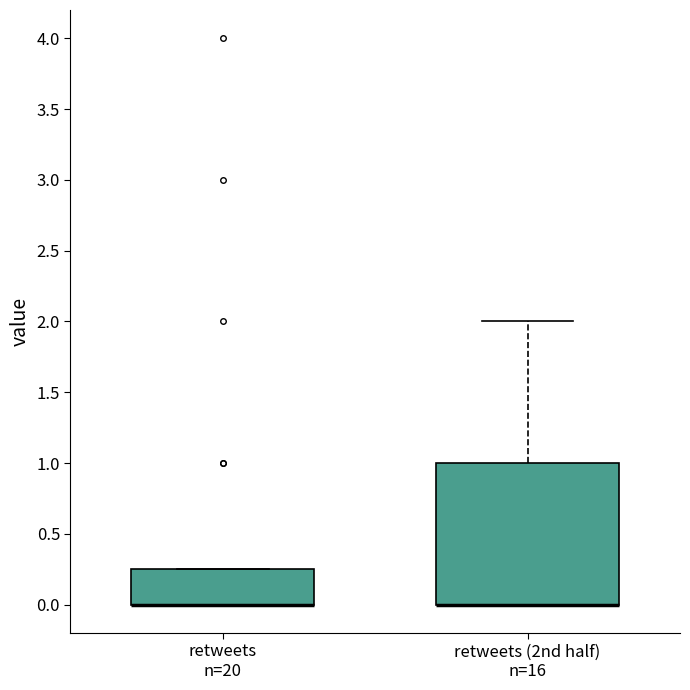

Where is the upper edge of the box for retweets (2nd half) n=16 on the y-axis? The values are not printed on the chart, so give them approximately, as read against the axis.

1.00